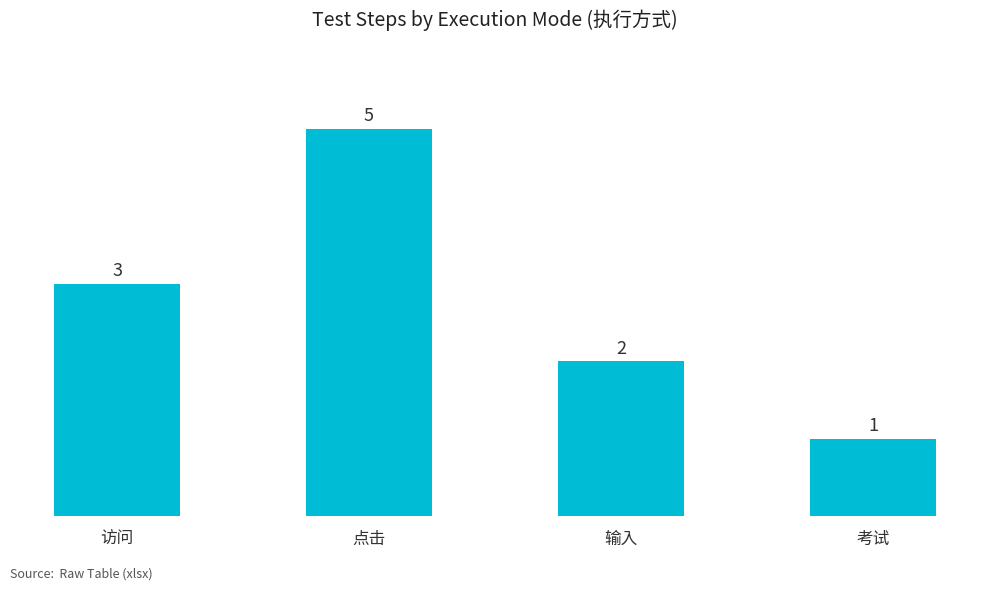

Does the chart contain any negative values?

No